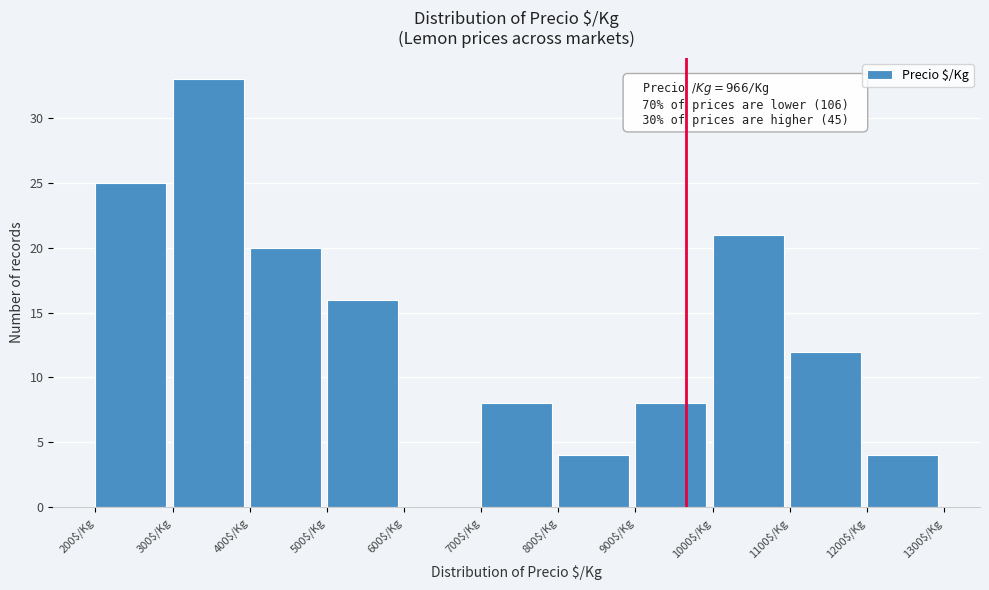

Over which range of the x-axis is the bar tallest?

300 to 400